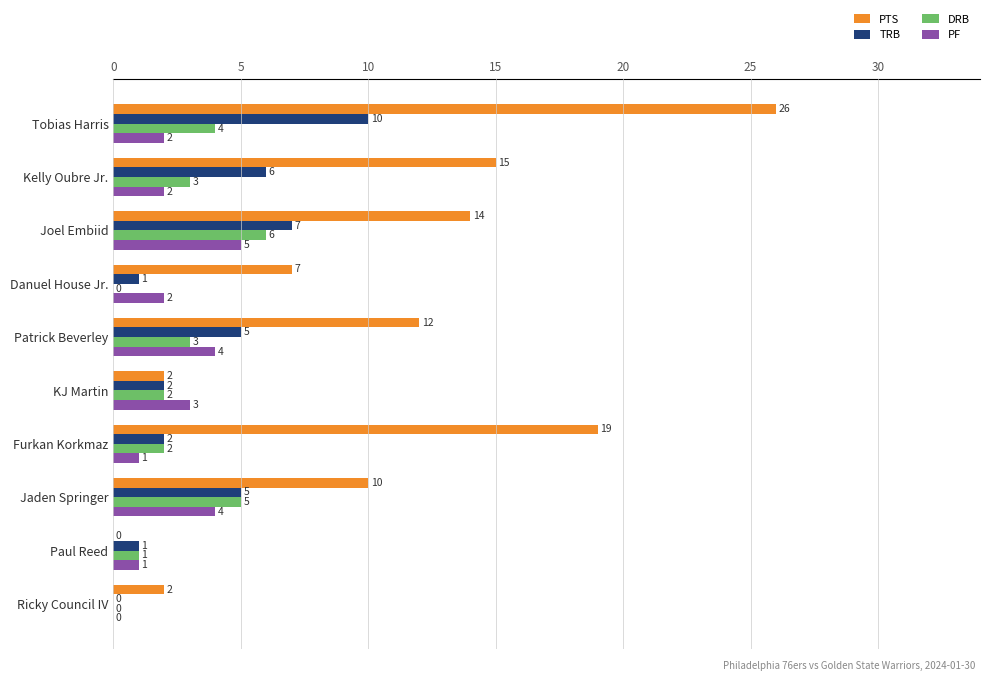

What is the sum of all TRB values?

39